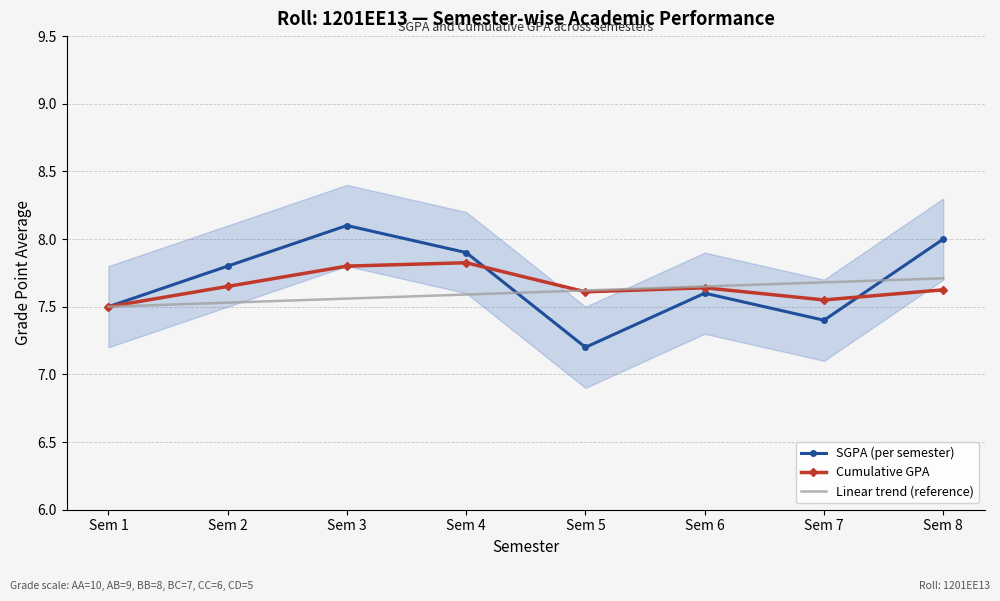

At which category does SGPA (per semester) reach its first local valley?

Sem 5